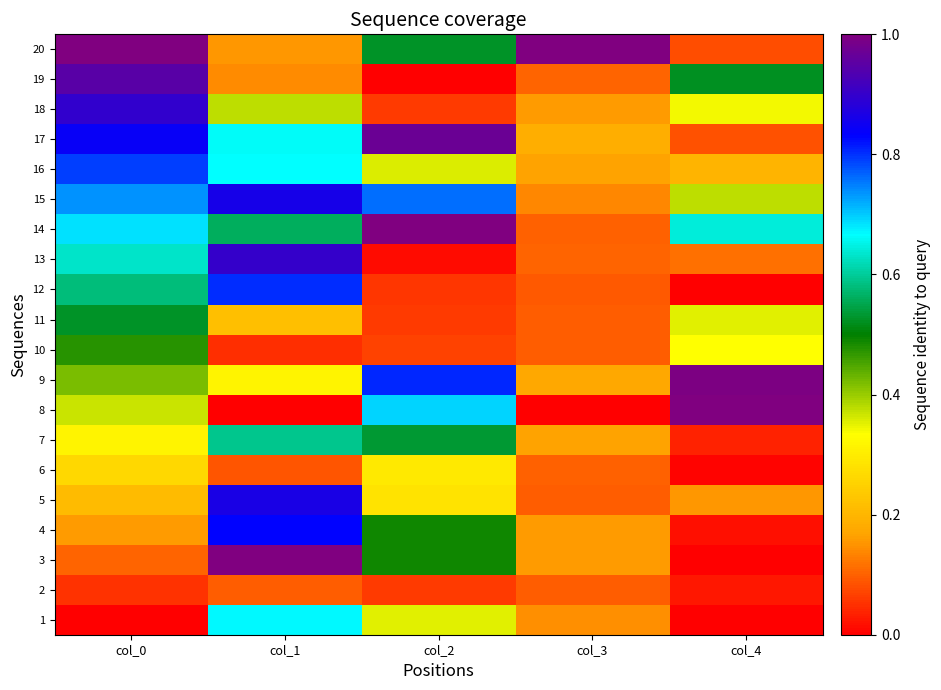

How many distinct data groups are displayed?

20